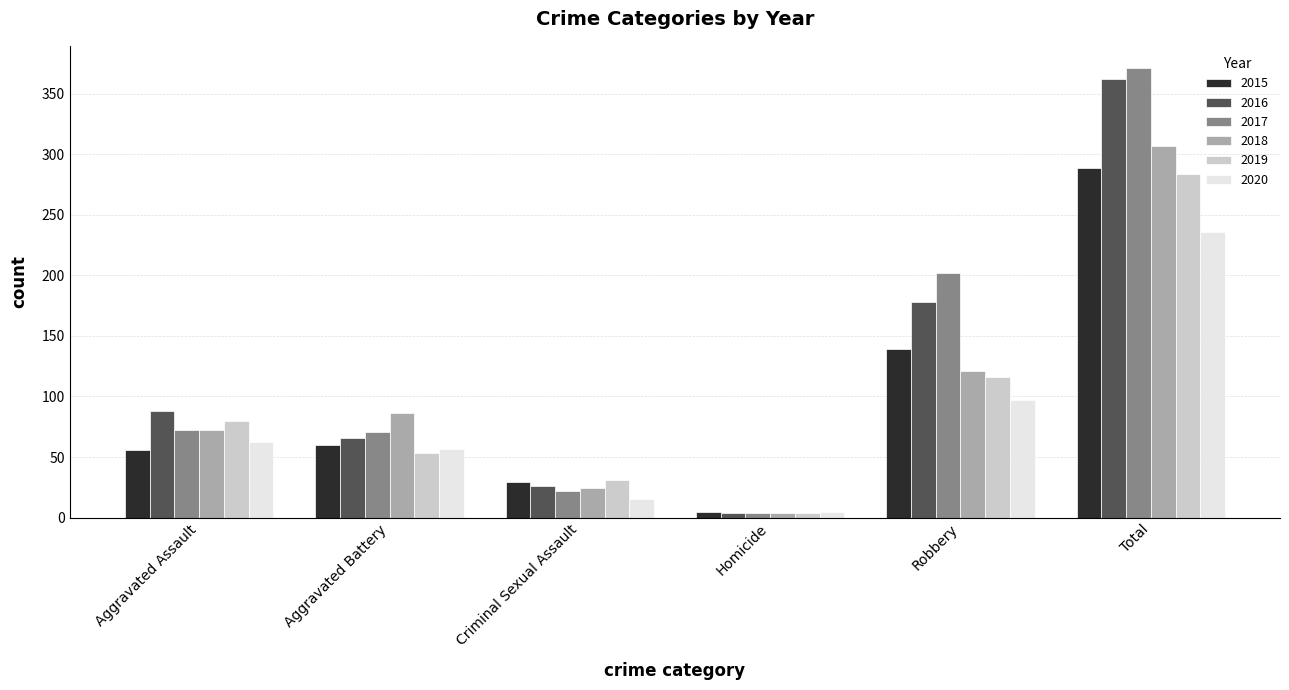

Does the chart contain stacked bars?

No